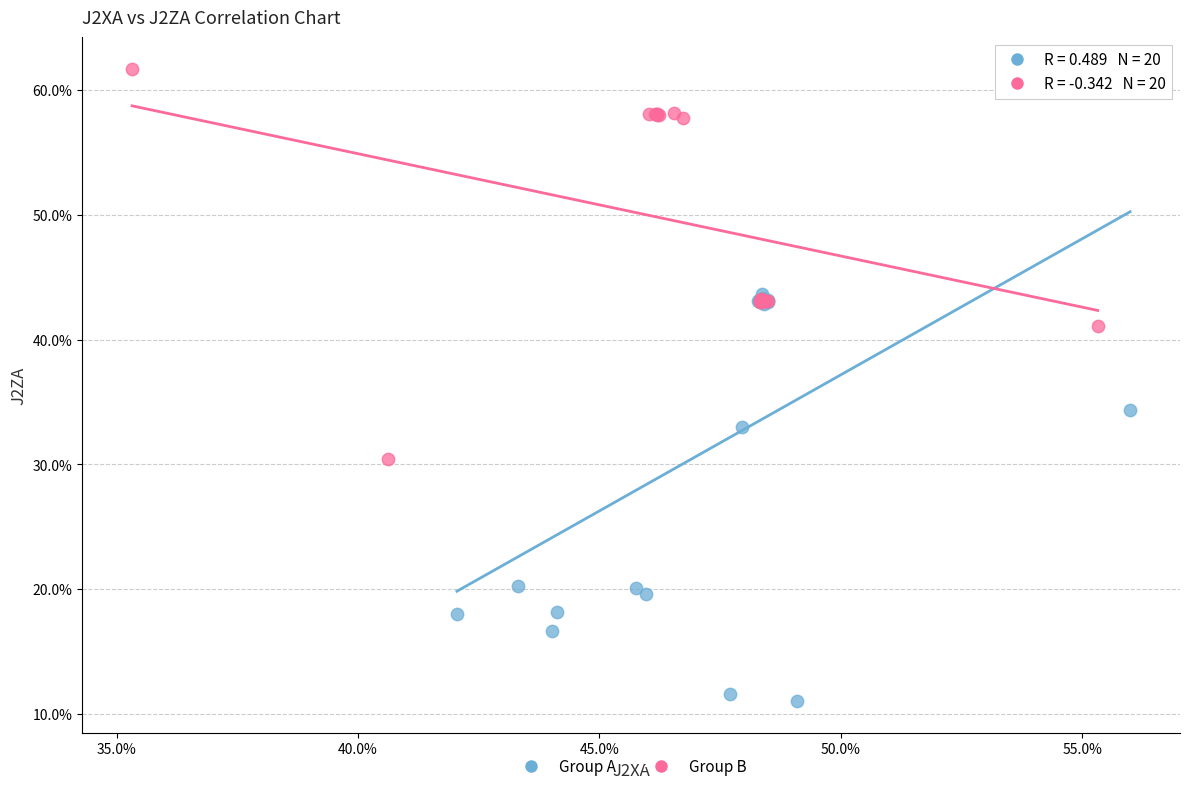

Which series has the widest spread of Y values?

Group A